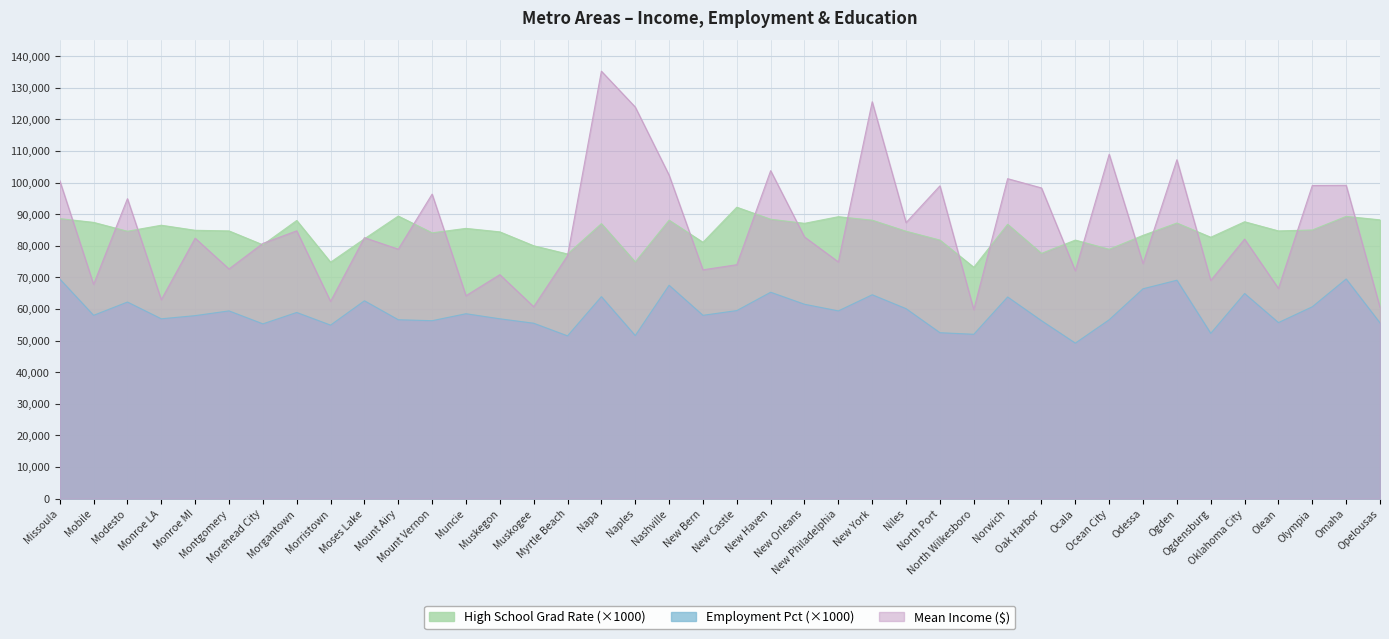

Does the chart display data point markers on the line(s)?

No